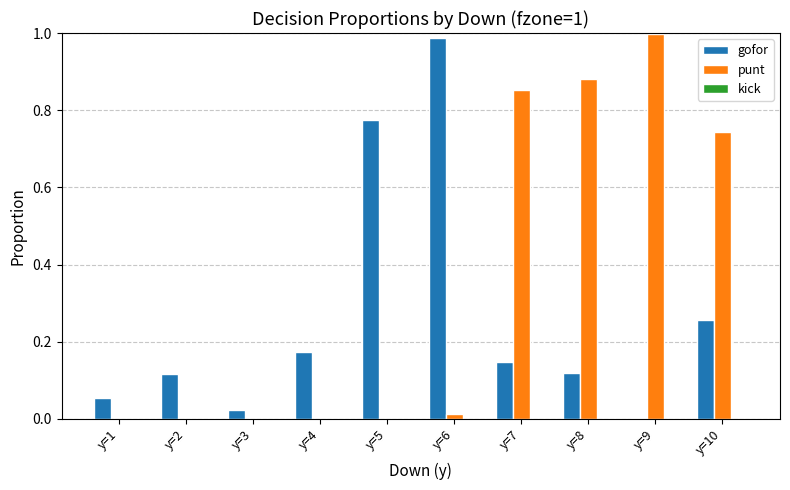

The gofor series shows 0.2 at y=6. True or false?

False